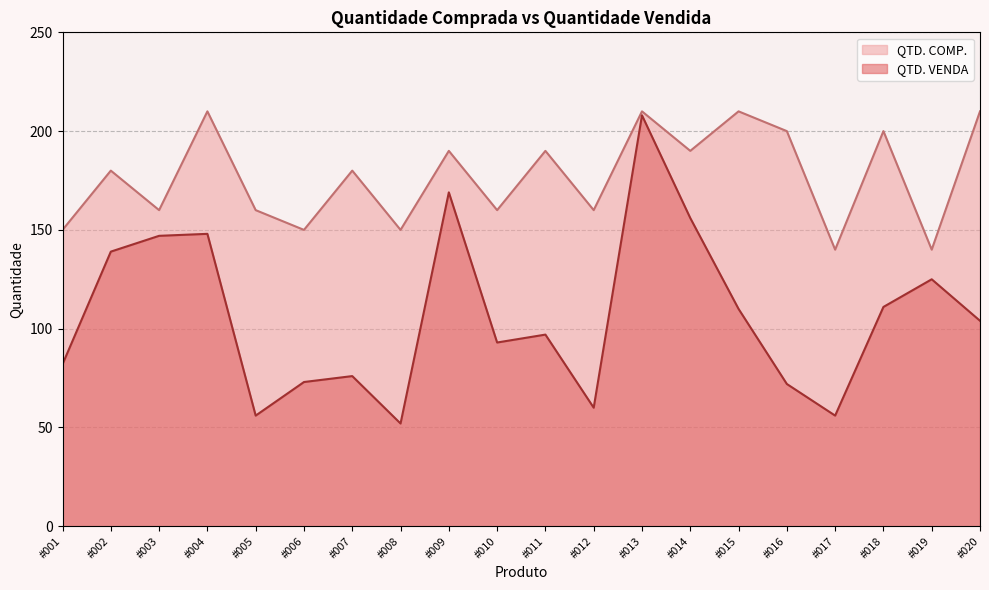

Rank the series by their average value, from highest to lowest.

QTD. COMP., QTD. VENDA